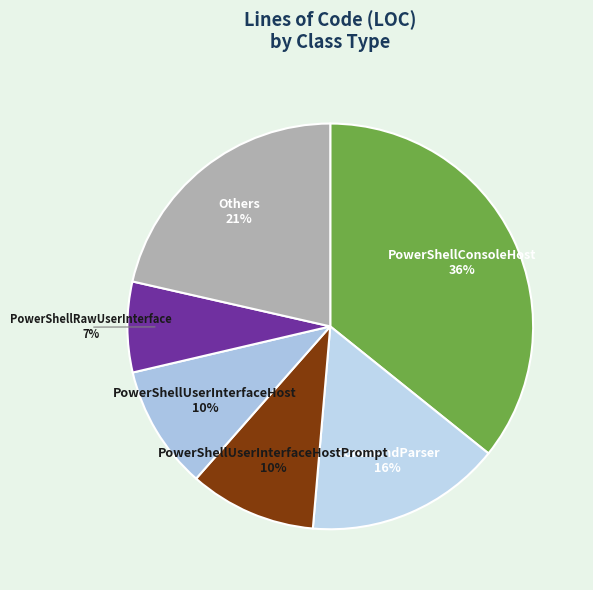

Is there a majority slice in this chart?

No